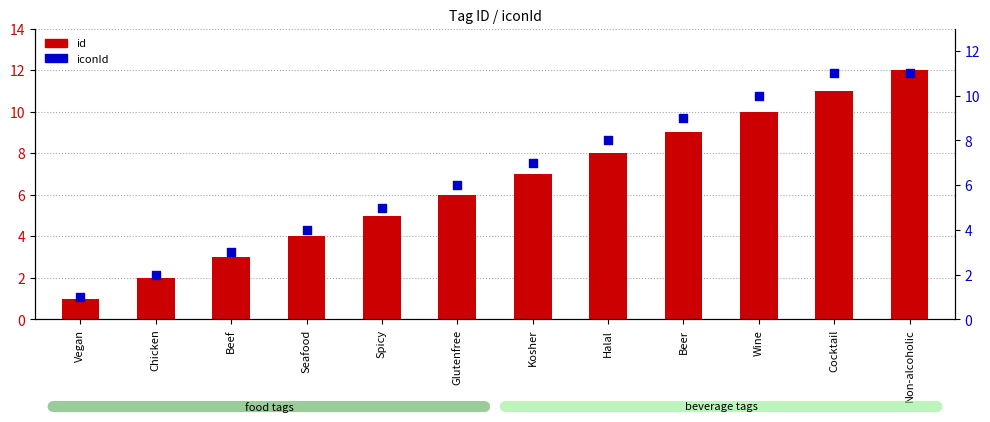

At how many categories does at least one series exceed 2?

10